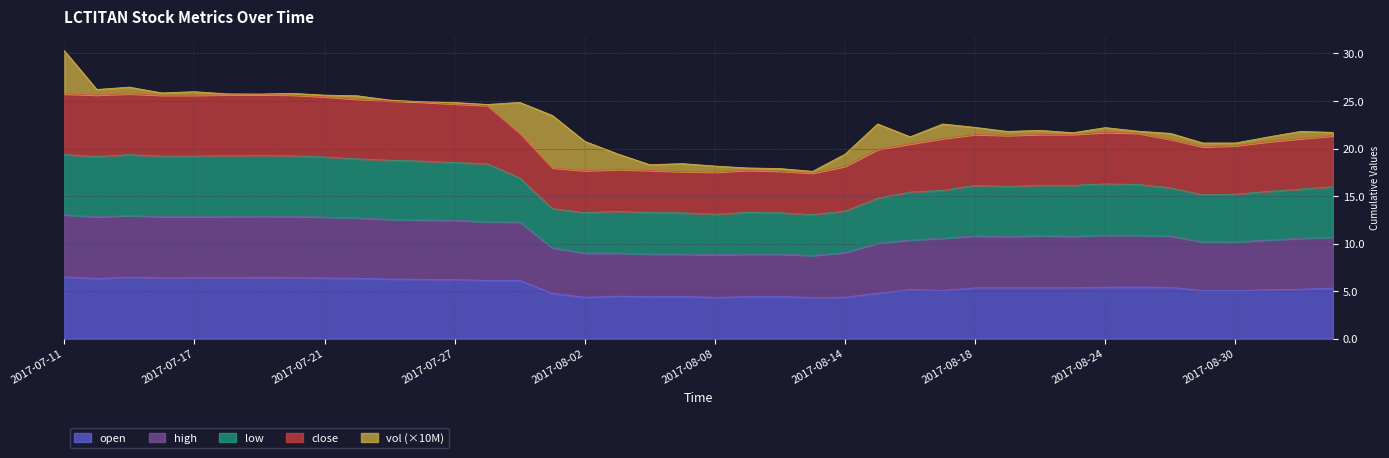

What are all the series names shown in the legend?

open, high, low, close, vol (×10M)